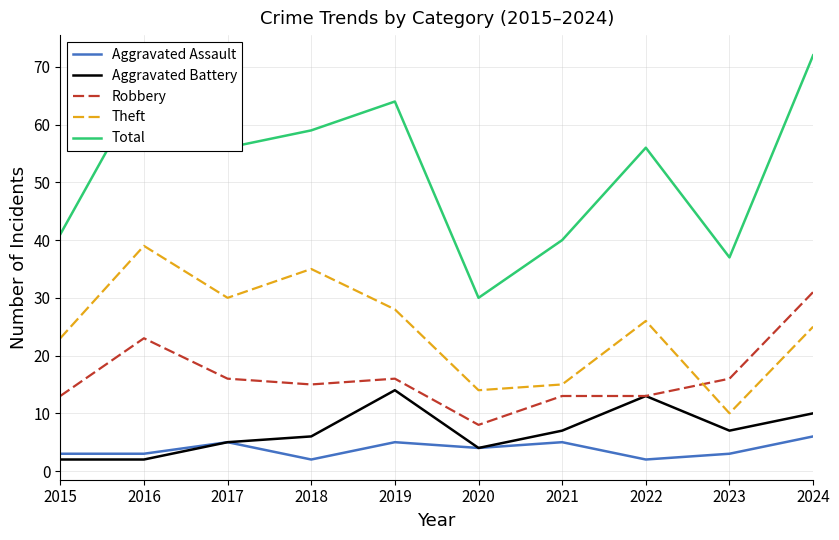

Reading left to right, transcribe all the data shown in this chart.

Aggravated Assault: 2015=3	2016=3	2017=5	2018=2	2019=5	2020=4	2021=5	2022=2	2023=3	2024=6
Aggravated Battery: 2015=2	2016=2	2017=5	2018=6	2019=14	2020=4	2021=7	2022=13	2023=7	2024=10
Robbery: 2015=13	2016=23	2017=16	2018=15	2019=16	2020=8	2021=13	2022=13	2023=16	2024=31
Theft: 2015=23	2016=39	2017=30	2018=35	2019=28	2020=14	2021=15	2022=26	2023=10	2024=25
Total: 2015=41	2016=67	2017=56	2018=59	2019=64	2020=30	2021=40	2022=56	2023=37	2024=72